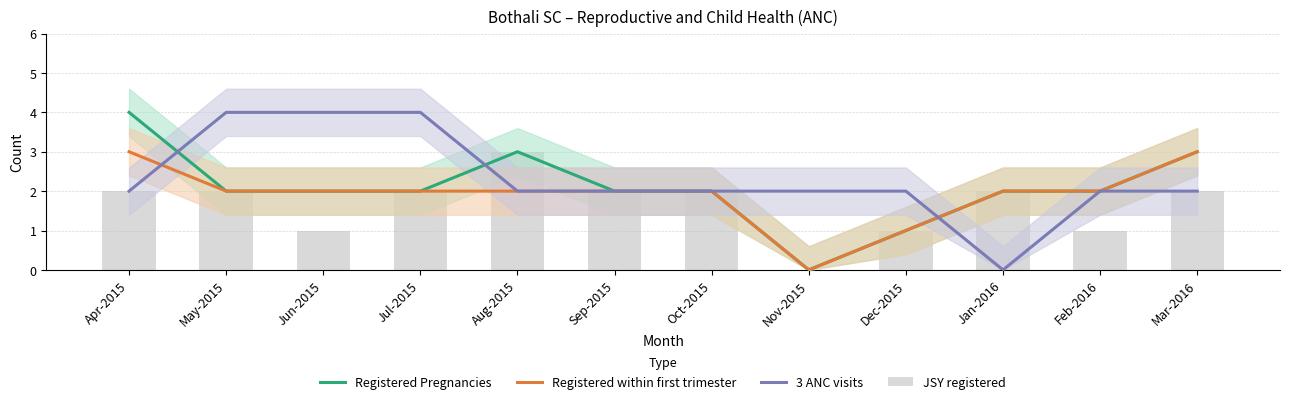

What is the average value of the Registered Pregnancies series?

2